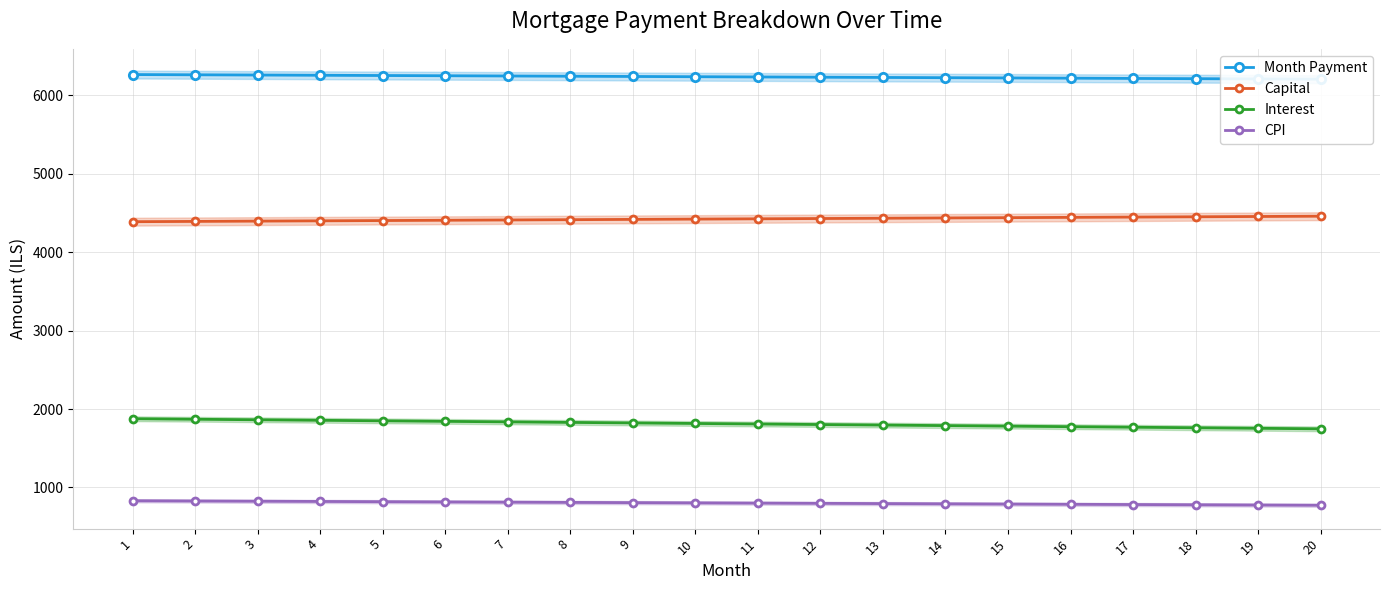

What is the average value of the Capital series?

4424.5